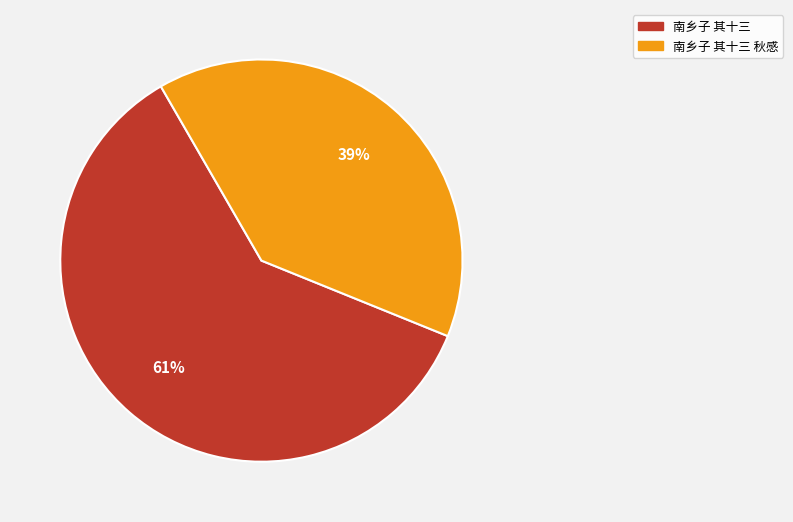

To the nearest percent, what portion does 南乡子 其十三 秋感 represent?

39%